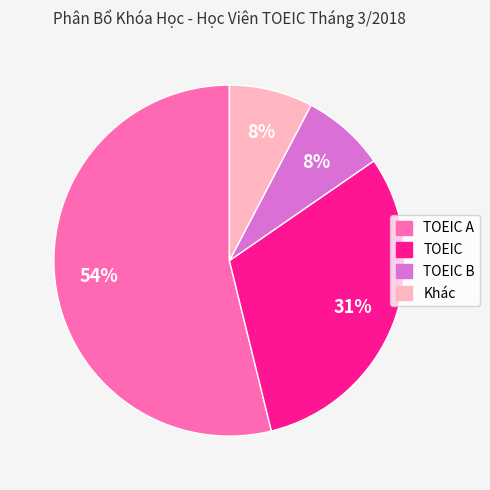

Is there a majority slice in this chart?

Yes